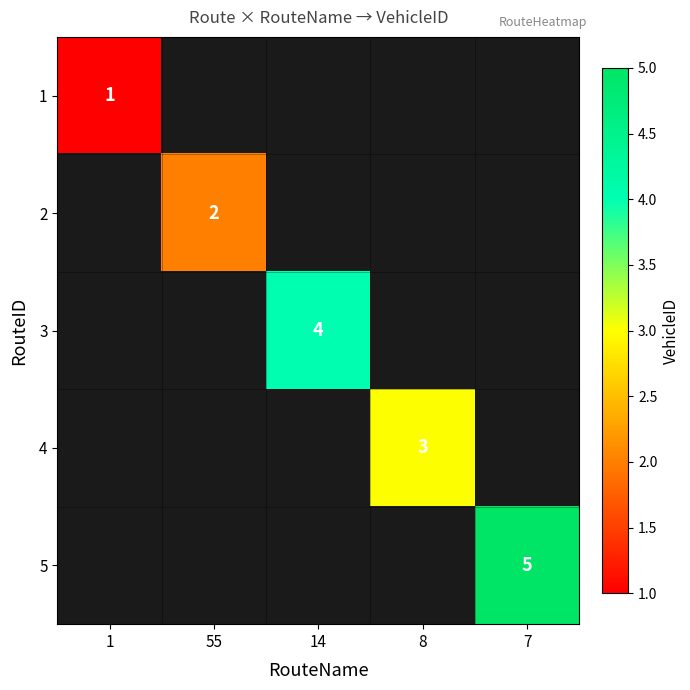

The value of 2 at 55 is 3. True or false?

False